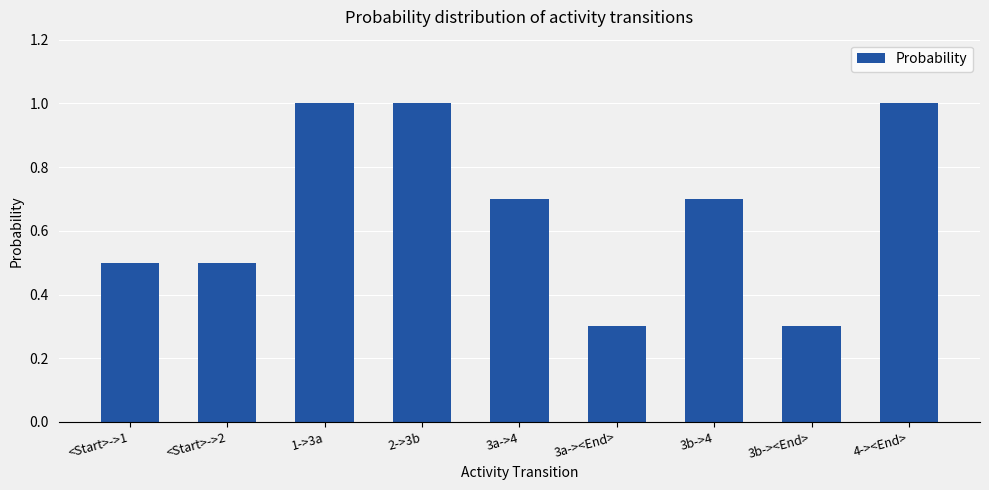

The value at 1->3a is 1.0. True or false?

True